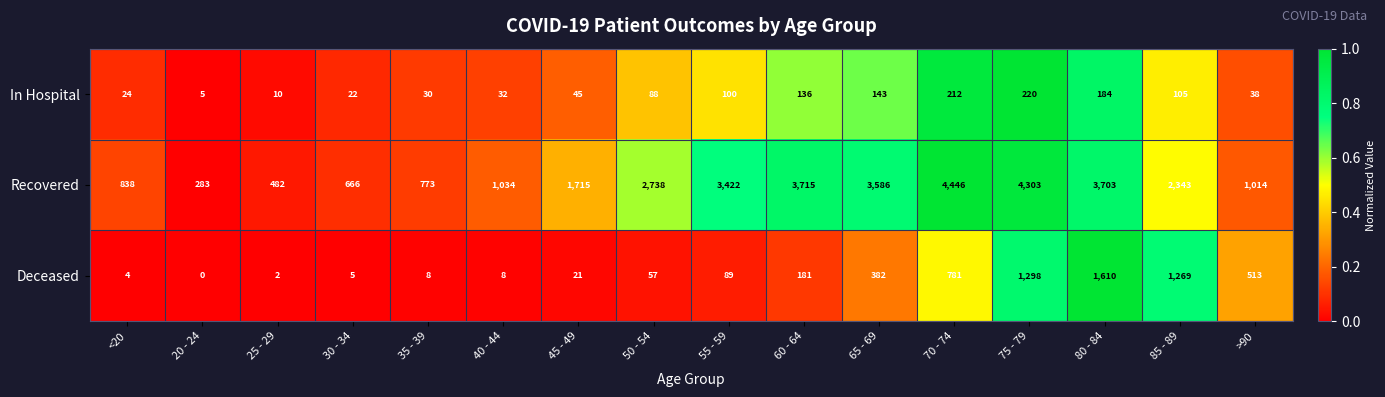

Rank the categories by In Hospital value from highest to lowest.

75 - 79, 70 - 74, 80 - 84, 65 - 69, 60 - 64, 85 - 89, 55 - 59, 50 - 54, 45 - 49, >90, 40 - 44, 35 - 39, <20, 30 - 34, 25 - 29, 20 - 24